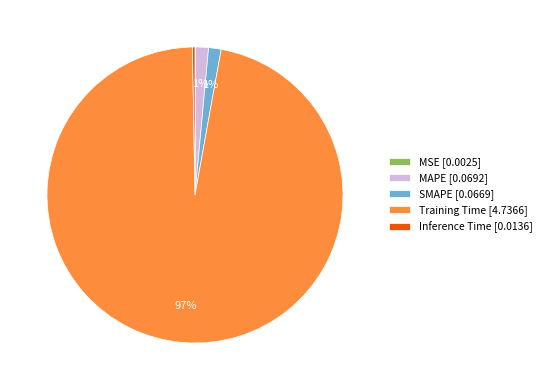

True or false: MAPE accounts for 10% of the total.

False